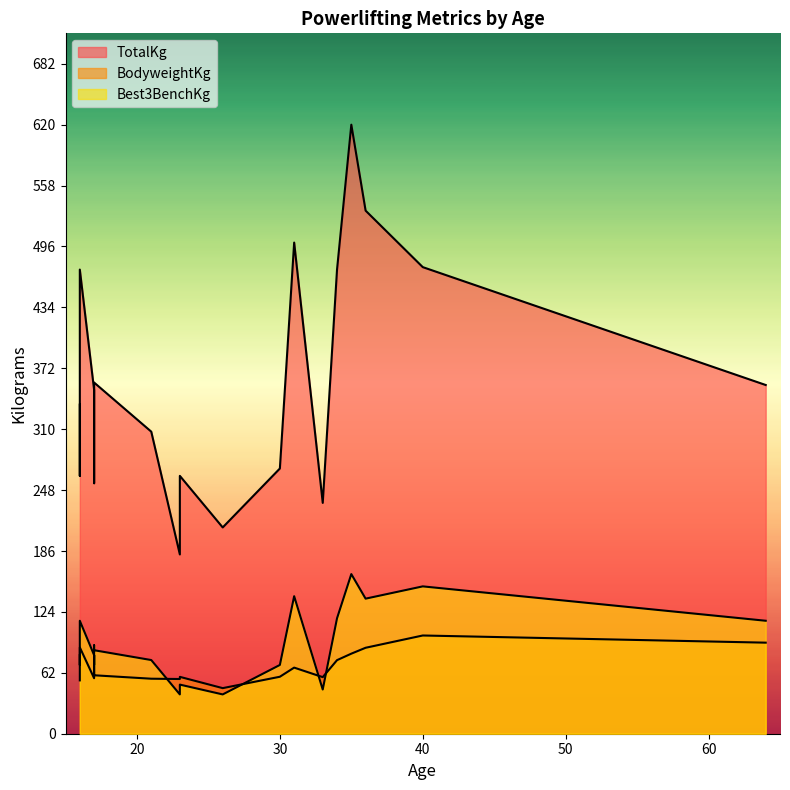

At which category does the chart reach its minimum across all series?

26